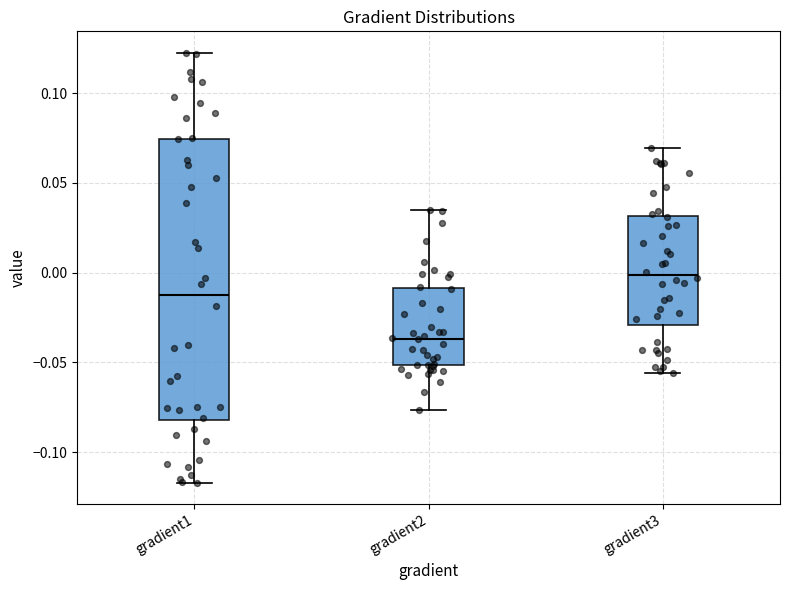

Reading left to right, read every box against the y-axis: the position of its median line, the range the box covers, and the ends of its whiskers. The values are not printed on the chart, so give them approximately, as read against the axis.

gradient1: median -0.010, box -0.080 to 0.075, whiskers -0.115 to 0.120
gradient2: median -0.035, box -0.050 to -0.010, whiskers -0.075 to 0.035
gradient3: median 0.000, box -0.030 to 0.030, whiskers -0.055 to 0.070